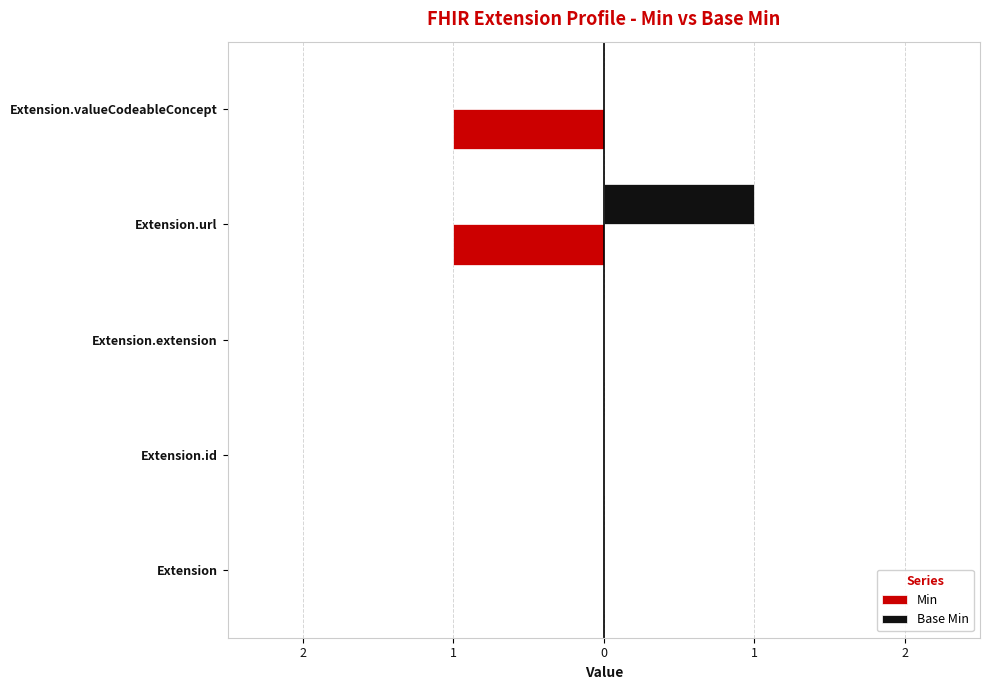

What are all the series names shown in the legend?

Min, Base Min